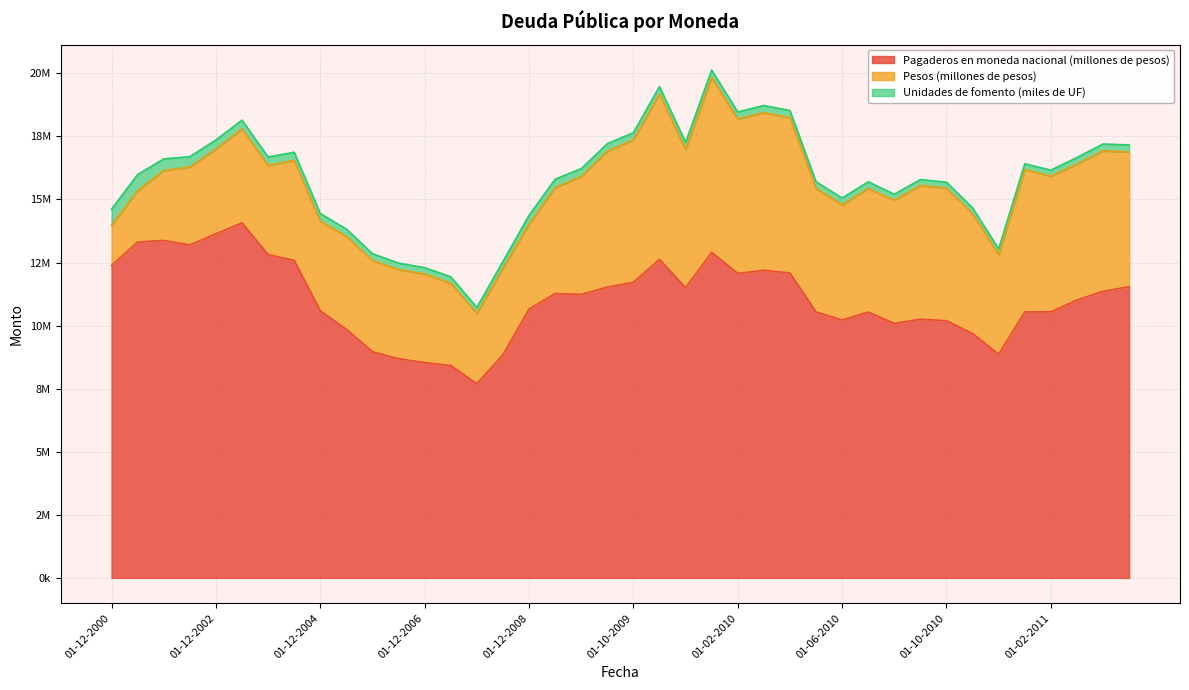

Does the chart have visible grid lines?

Yes